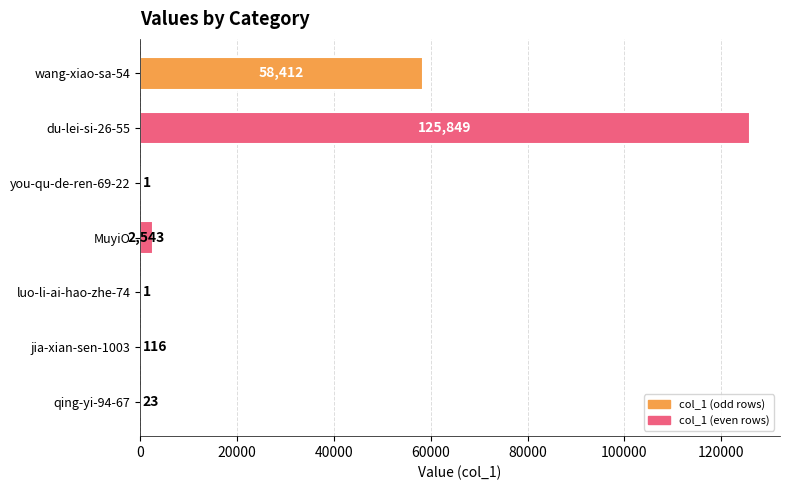

What is the change in value from wang-xiao-sa-54 to qing-yi-94-67?

-58389